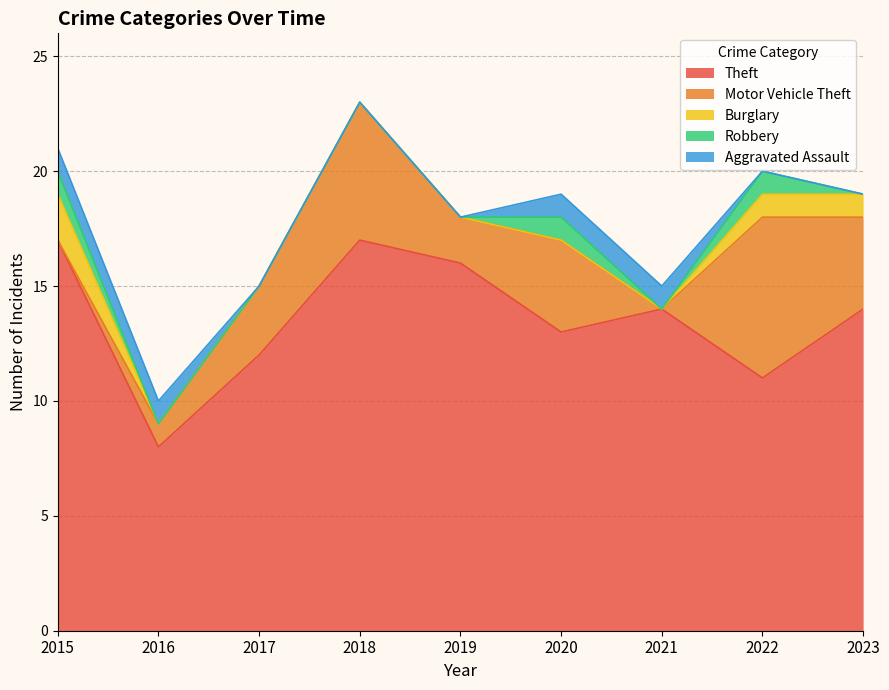

What is the difference between the Burglary values at 2023 and 2021?

1